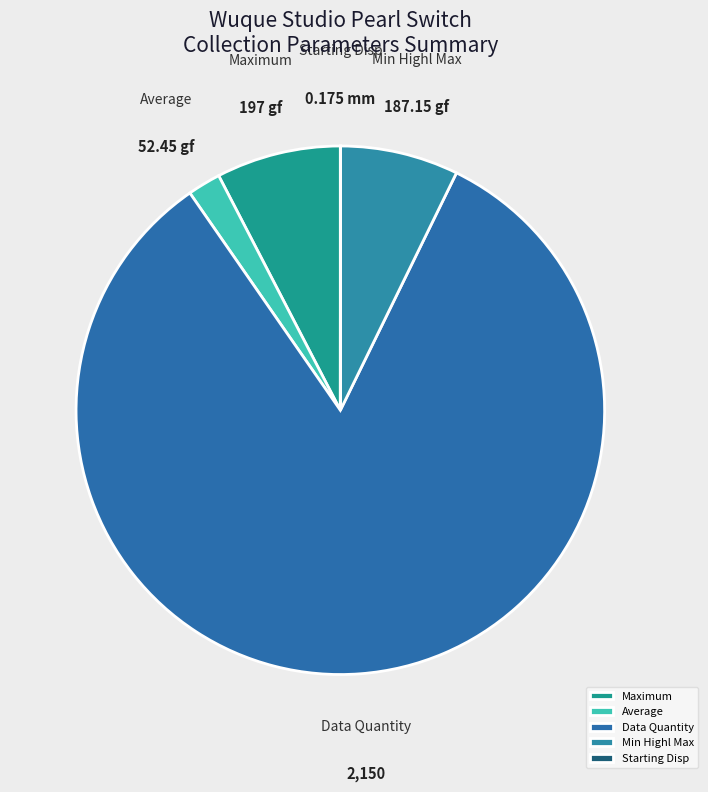

Which has a higher value, Data Quantity or Min Highl Max?

Data Quantity